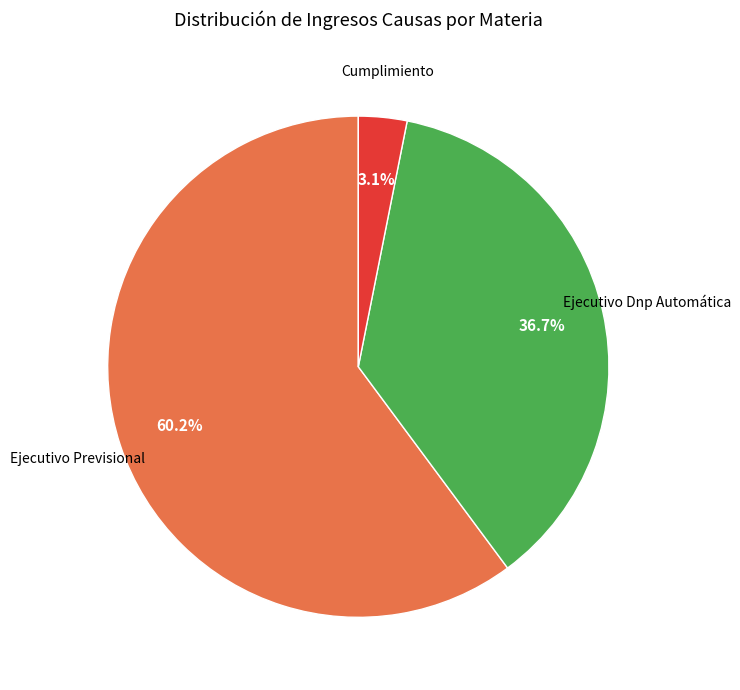

Is there a majority slice in this chart?

Yes